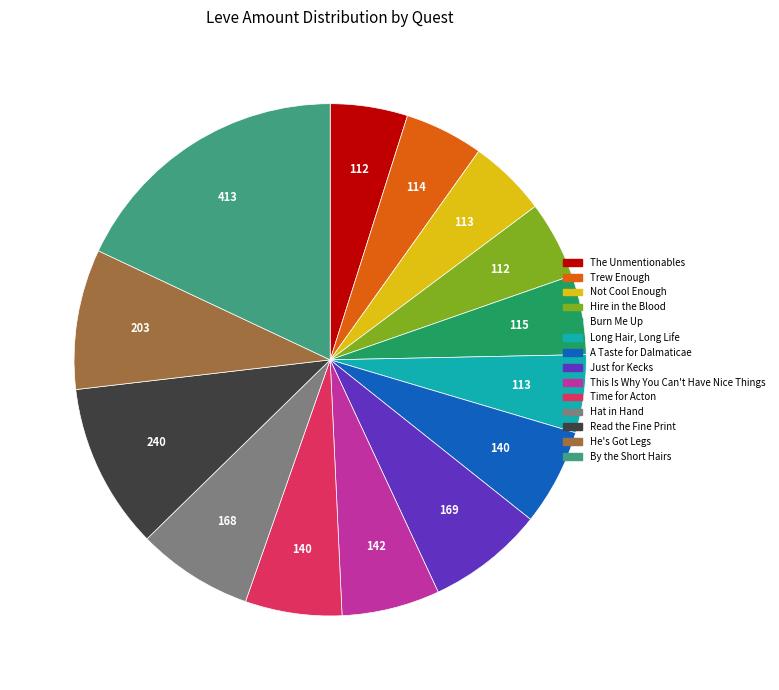

Is it true that Not Cool Enough is 5% of the pie?

True